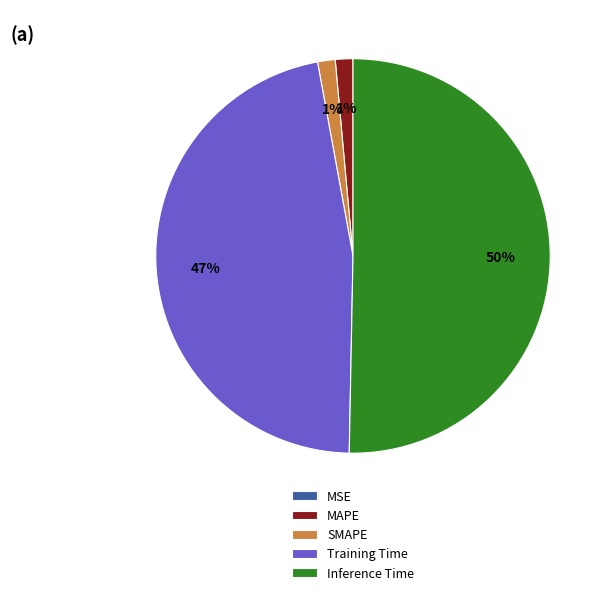

Is MAPE the majority of the pie?

No